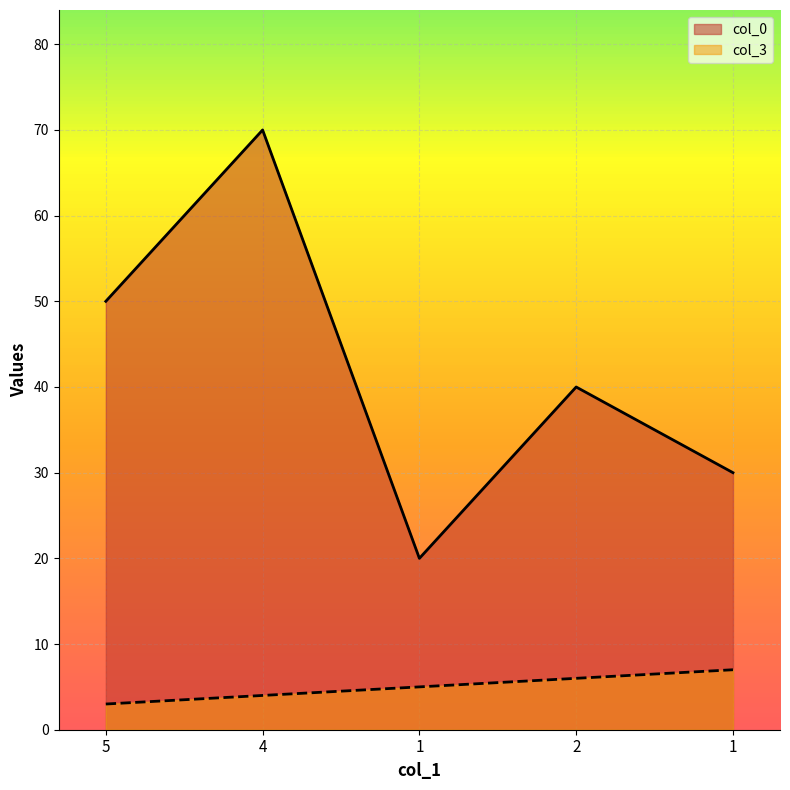

How many col_3 values are between 4 and 6?

3